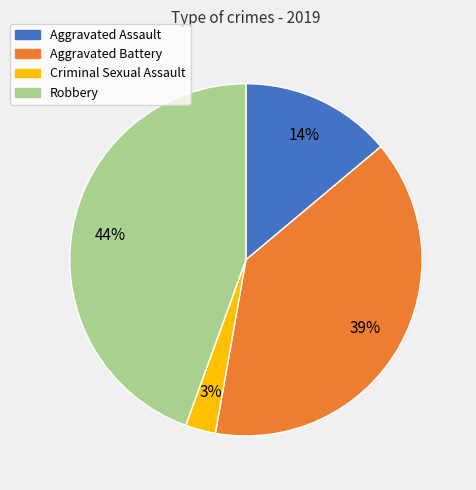

Does any single category account for the majority?

No